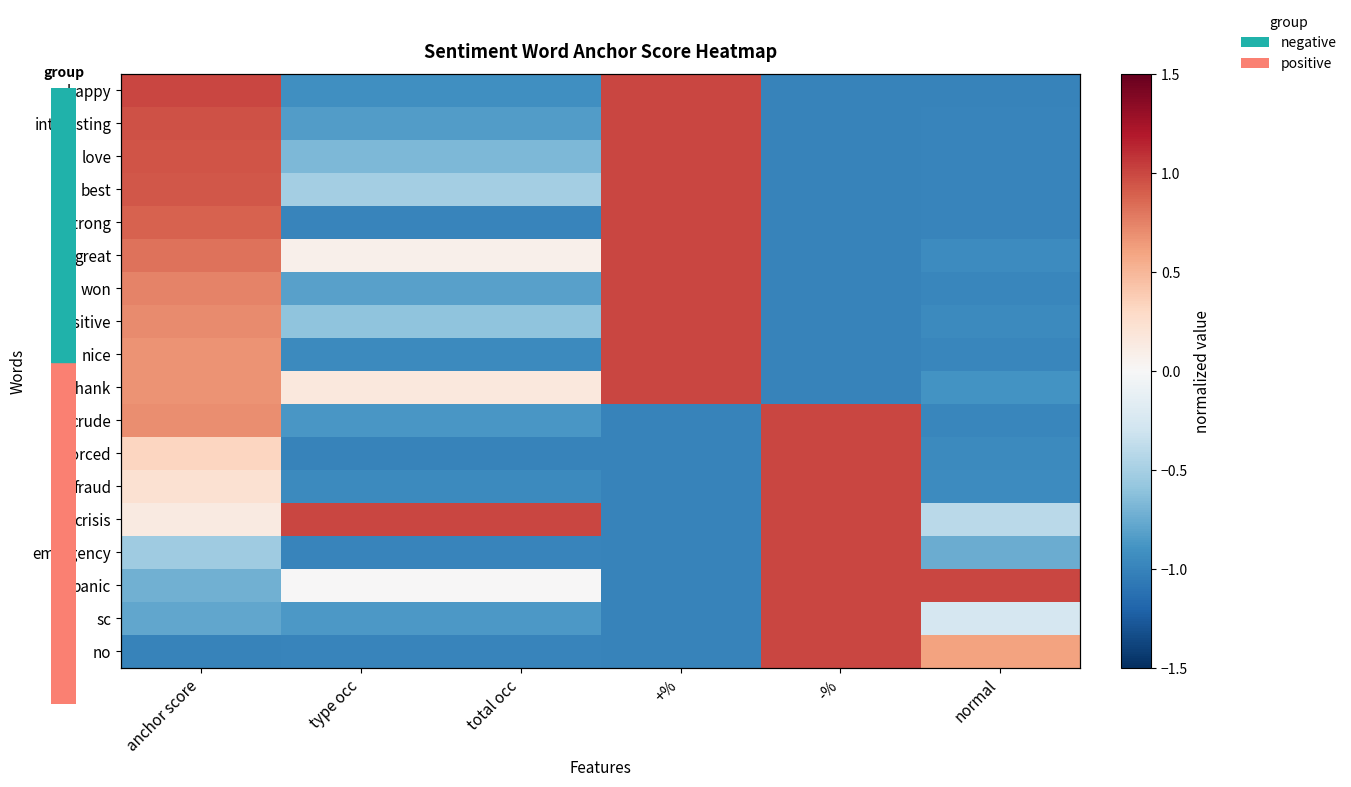

How many data points in best are above 0?

2